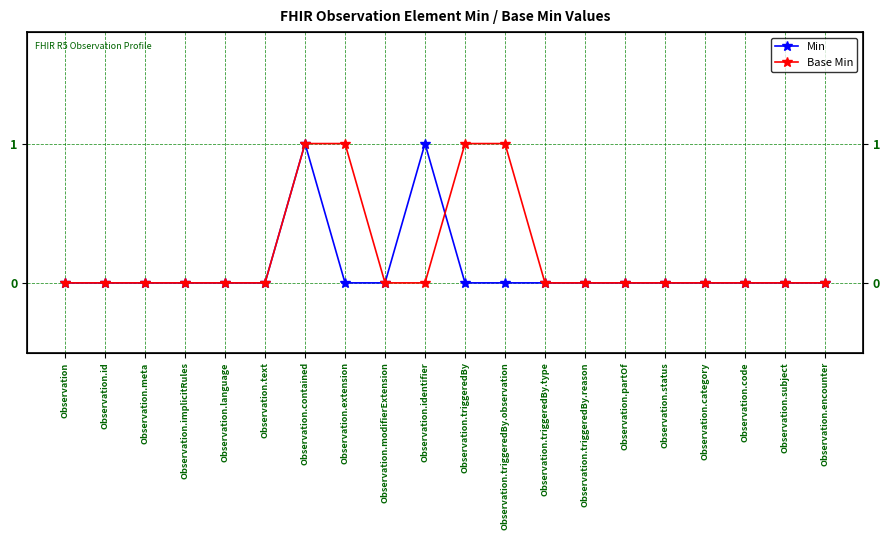

Reading left to right, what are all the values shown in this chart?

Min: 0	0	0	0	0	0	1	0	0	1	0	0	0	0	0	0	0	0	0	0
Base Min: 0	0	0	0	0	0	1	1	0	0	1	1	0	0	0	0	0	0	0	0